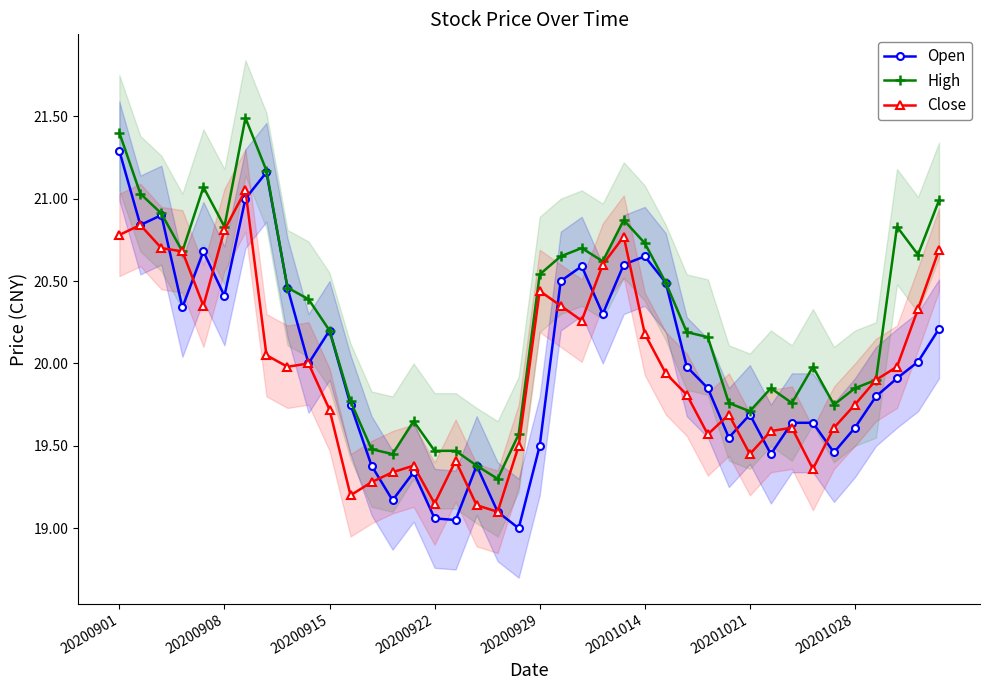

What is the difference between the High values at 34 and 33?

0.2